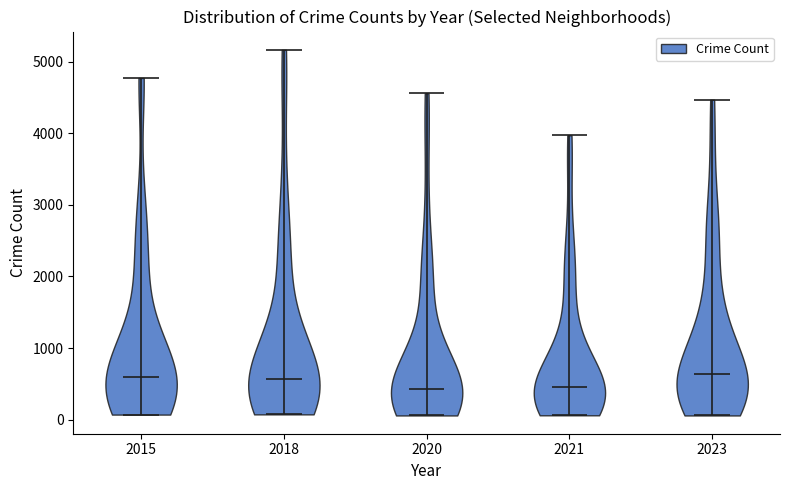

Reading left to right, read every violin against the y-axis: where its median line is, and the lowest and highest points it reaches. The values are not printed on the chart, so give them approximately, as read against the axis.

2015: median line 600, lowest point 100, highest point 4800
2018: median line 600, lowest point 100, highest point 5200
2020: median line 400, lowest point 100, highest point 4600
2021: median line 500, lowest point 100, highest point 4000
2023: median line 600, lowest point 100, highest point 4500